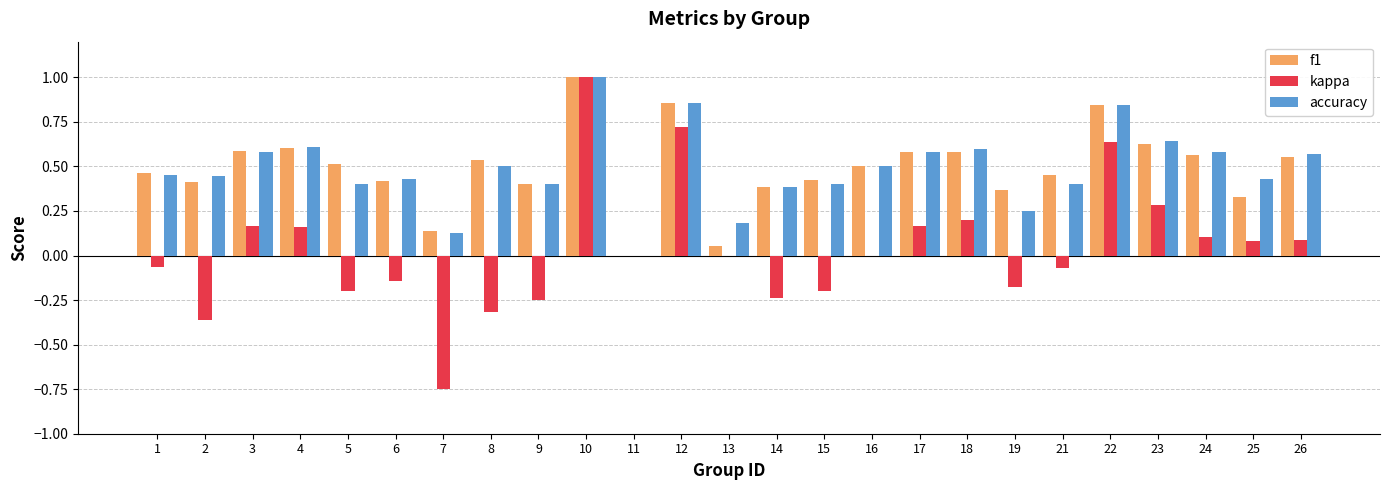

The value of accuracy at 8 is 0.5. True or false?

True